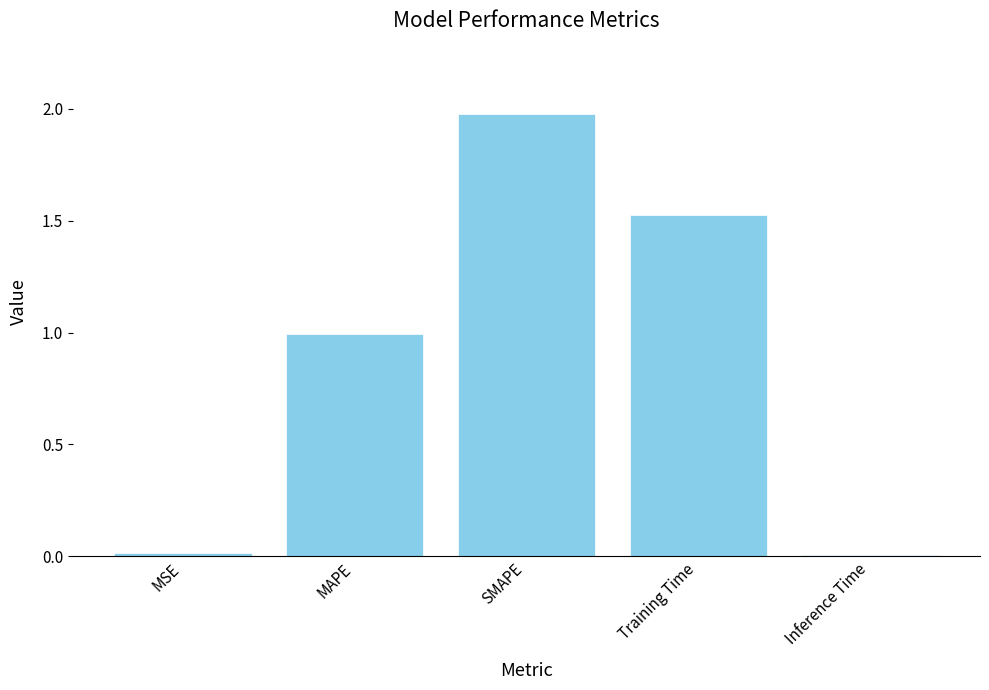

What is the average value?

0.9